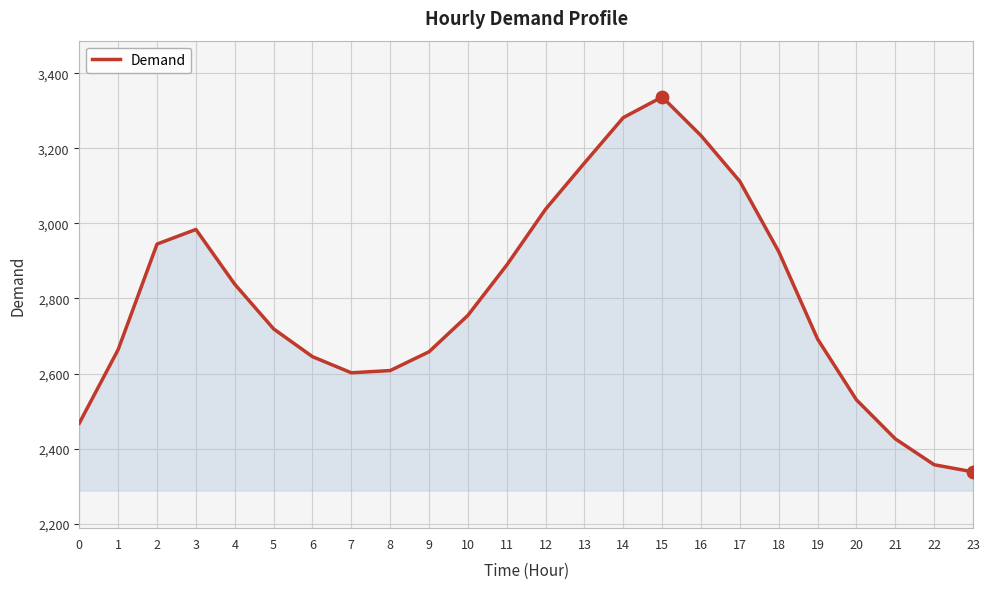

Between 10 and 15, which is larger?

15